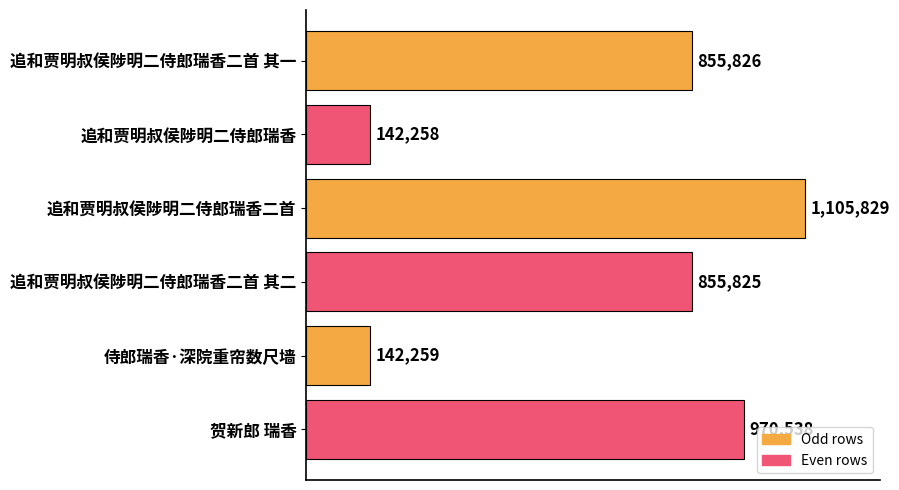

List the labels in order of value, smallest first.

追和贾明叔侯陟明二侍郎瑞香, 侍郎瑞香·深院重帘数尺墙, 追和贾明叔侯陟明二侍郎瑞香二首 其二, 追和贾明叔侯陟明二侍郎瑞香二首 其一, 贺新郎 瑞香, 追和贾明叔侯陟明二侍郎瑞香二首